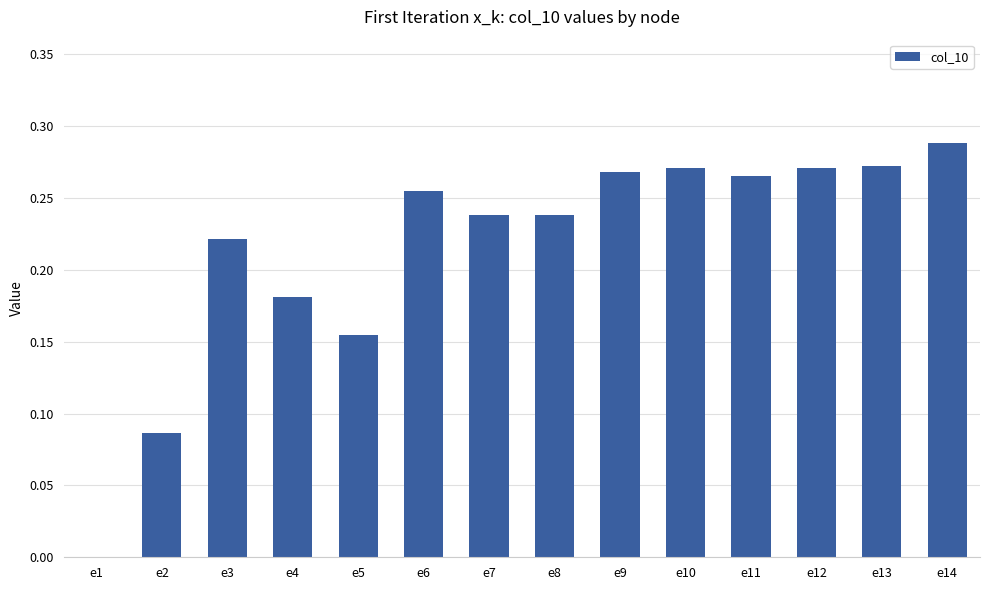

Count the values in the range 0 to 1.

14